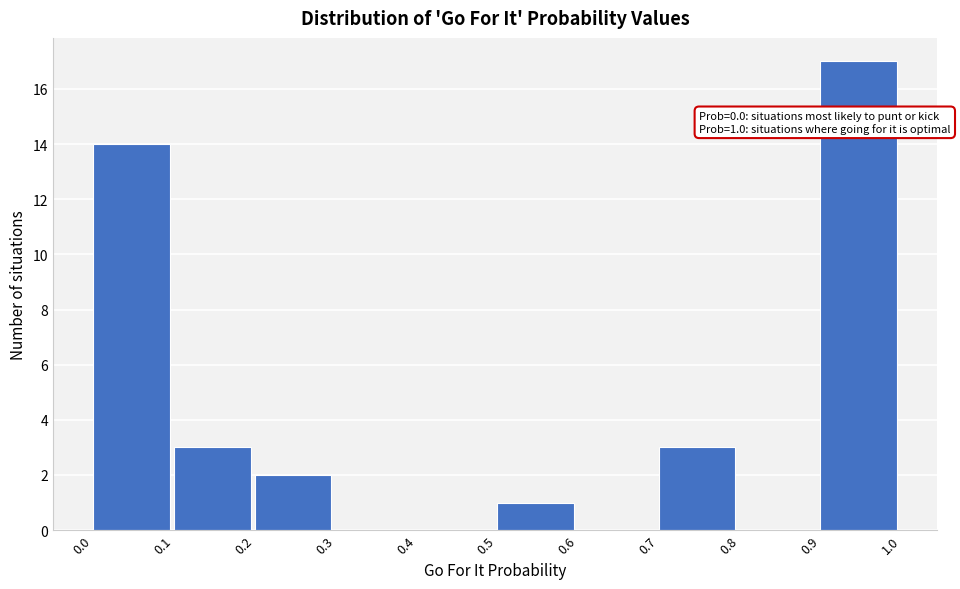

Over which range of the x-axis is the bar tallest?

0.9 to 1.0